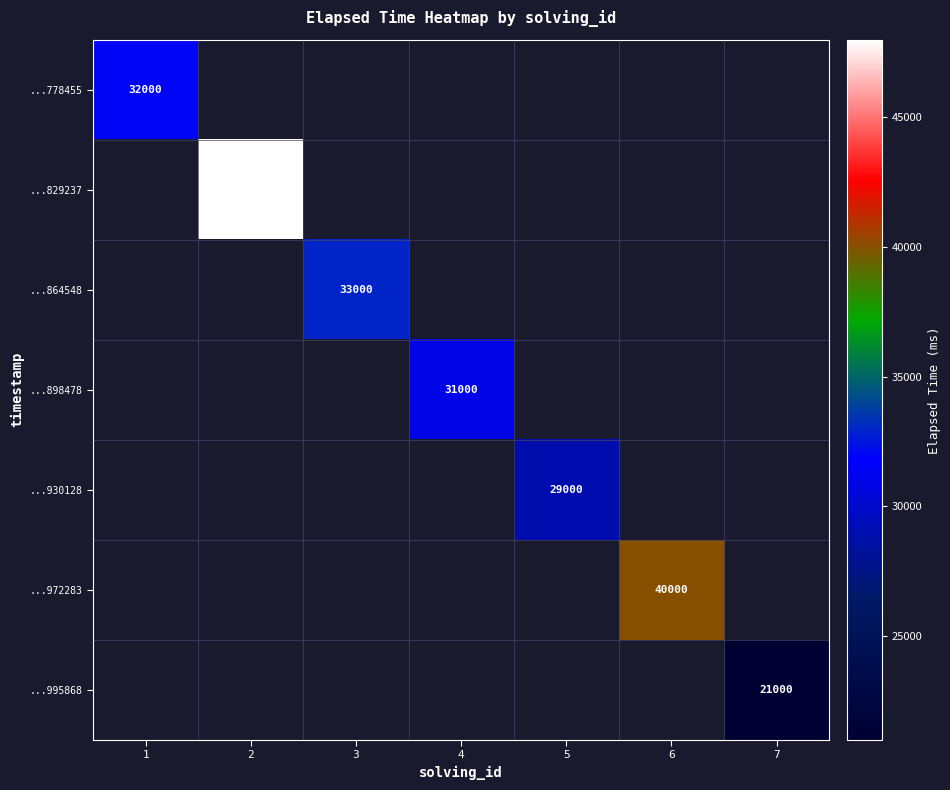

True or false: ...898478 has a value of 51559.7 at 4.

False